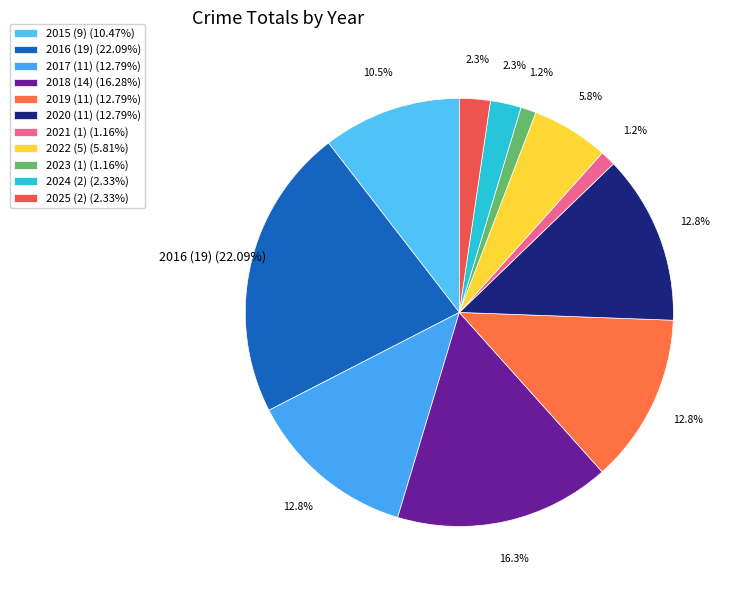

Rank the categories by value from lowest to highest.

2021, 2023, 2024, 2025, 2022, 2015, 2017, 2019, 2020, 2018, 2016